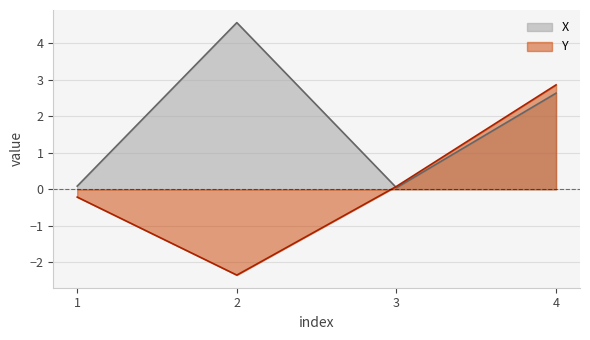

What is the average value of the Y series?

0.1